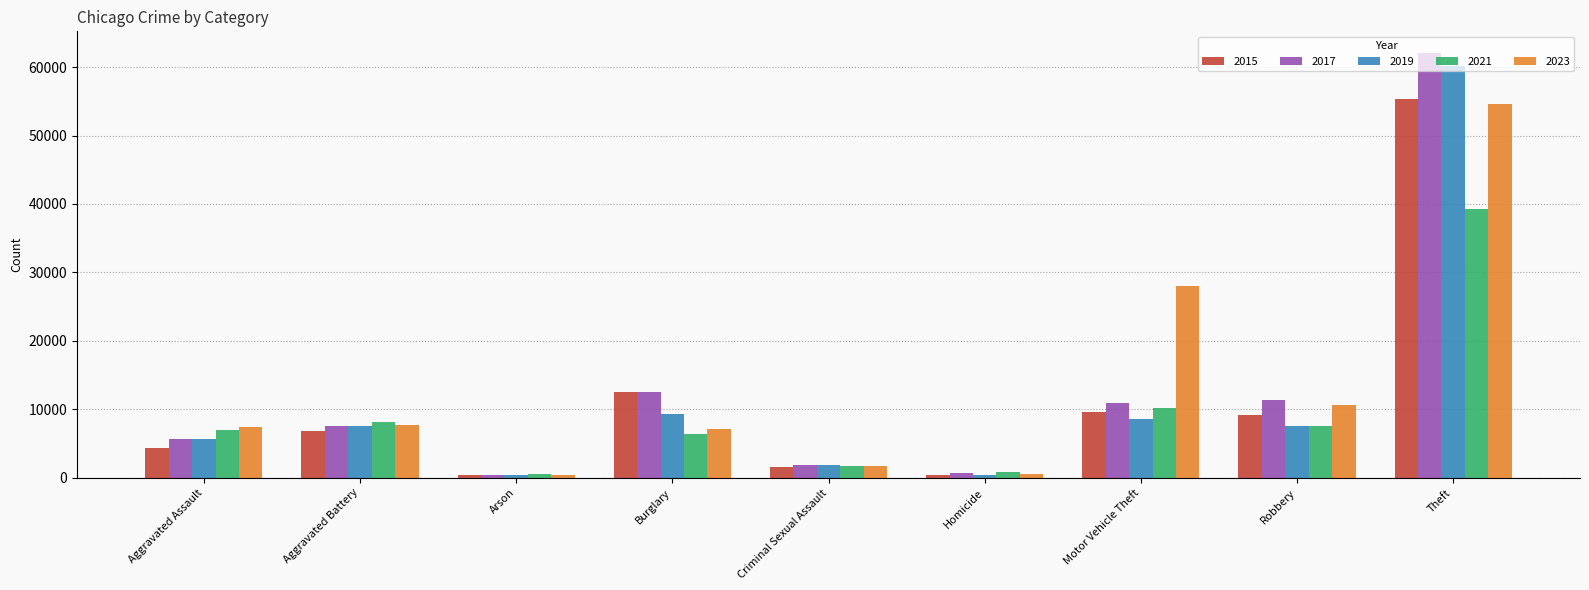

The value of 2023 at Motor Vehicle Theft is 18380. True or false?

False